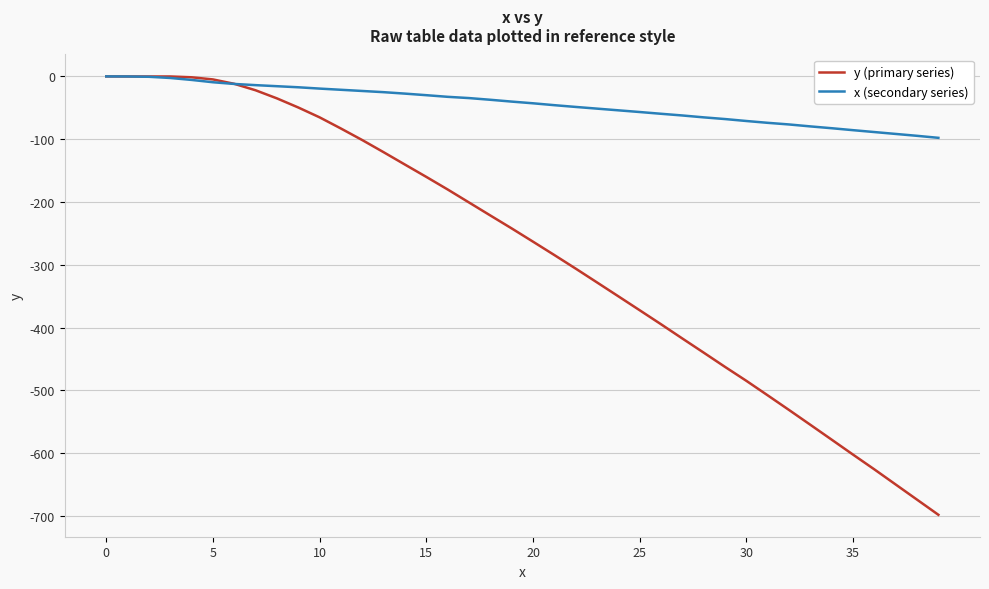

Rank the series by their average value, from lowest to highest.

y (primary series), x (secondary series)